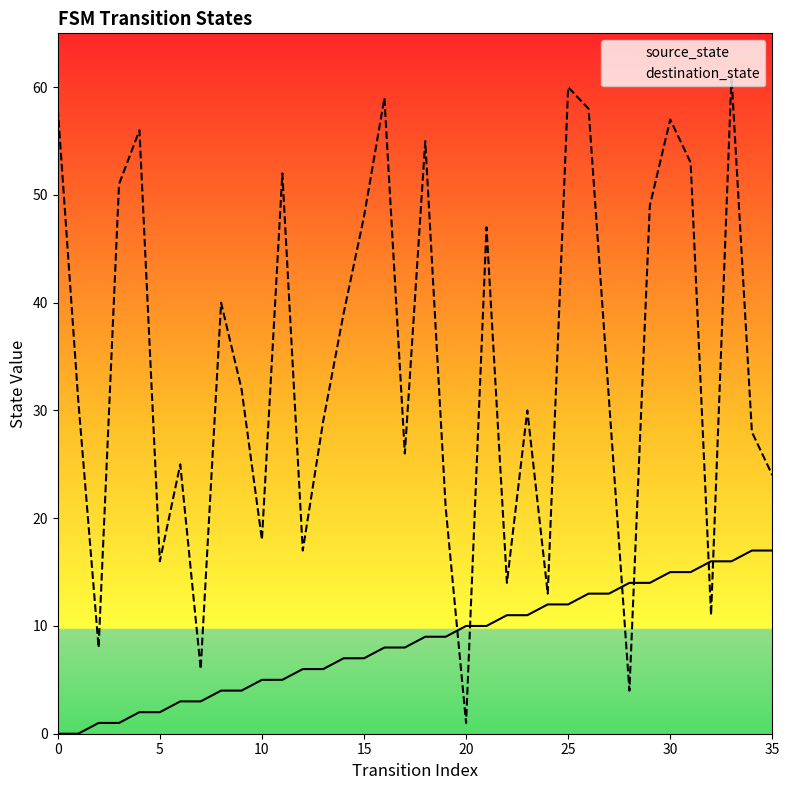

What is the total value across all series at 30?

28